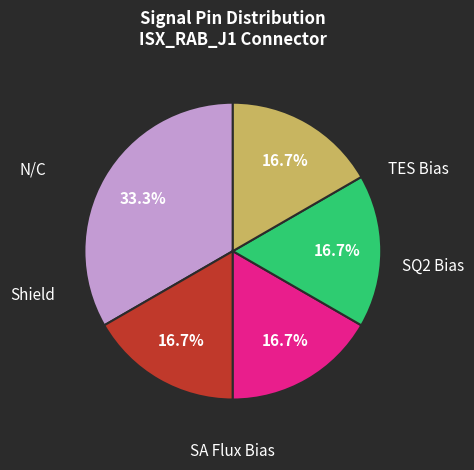

Is there any slice that represents more than half of the pie?

No